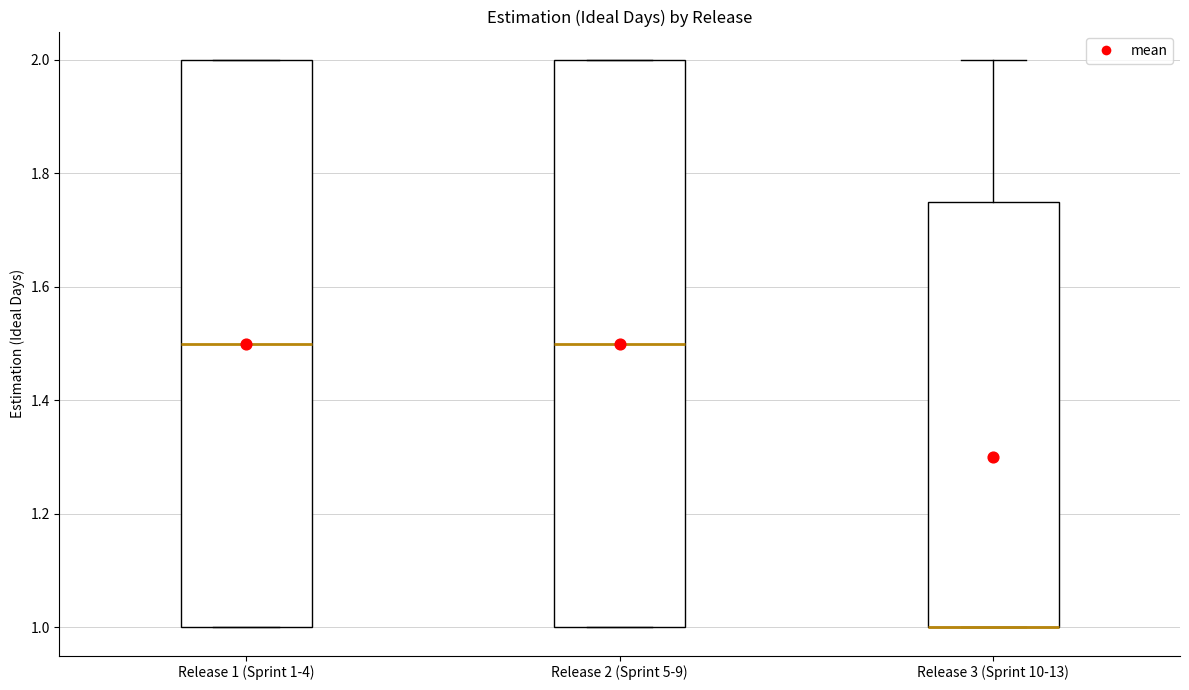

Reading left to right, read every box against the y-axis: the position of its median line, the range the box covers, and the ends of its whiskers. The values are not printed on the chart, so give them approximately, as read against the axis.

Release 1 (Sprint 1-4): median 1.50, box 1.00 to 2.00, whiskers 1.00 to 2.00
Release 2 (Sprint 5-9): median 1.50, box 1.00 to 2.00, whiskers 1.00 to 2.00
Release 3 (Sprint 10-13): median 1.00 (drawn on the box's lower edge), box 1.00 to 1.76, whiskers 1.00 to 2.00